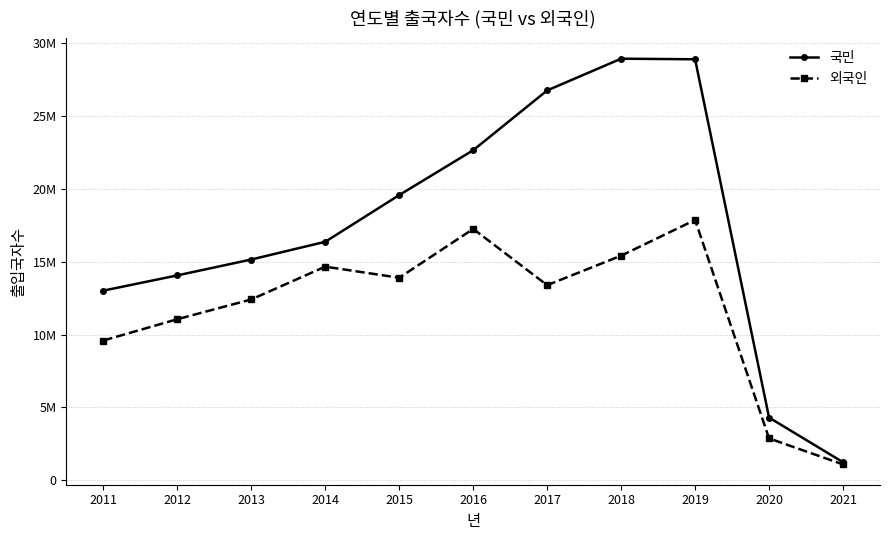

True or false: 국민 has more than 1 points higher than both neighbors.

False